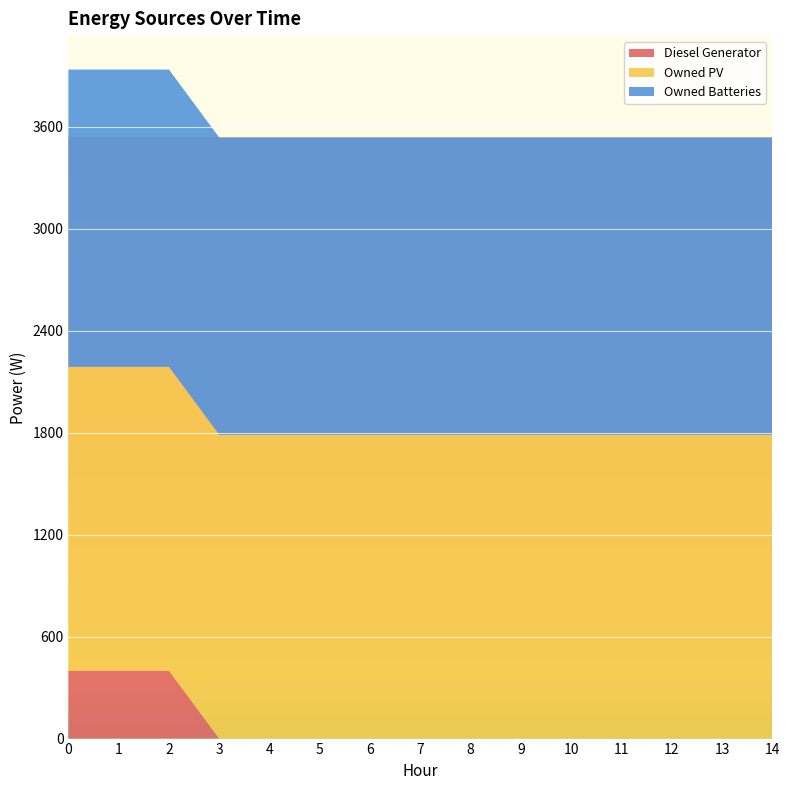

Reading right to left, extract all data points from this chart.

Diesel Generator: 0	0	0	0	0	0	0	0	0	0	0	0	400	400	400
Owned PV: 1787	1787	1787	1787	1787	1787	1787	1787	1787	1787	1787	1787	1787	1787	1787
Owned Batteries: 1749	1749	1749	1749	1749	1749	1749	1749	1749	1749	1749	1749	1749	1749	1749